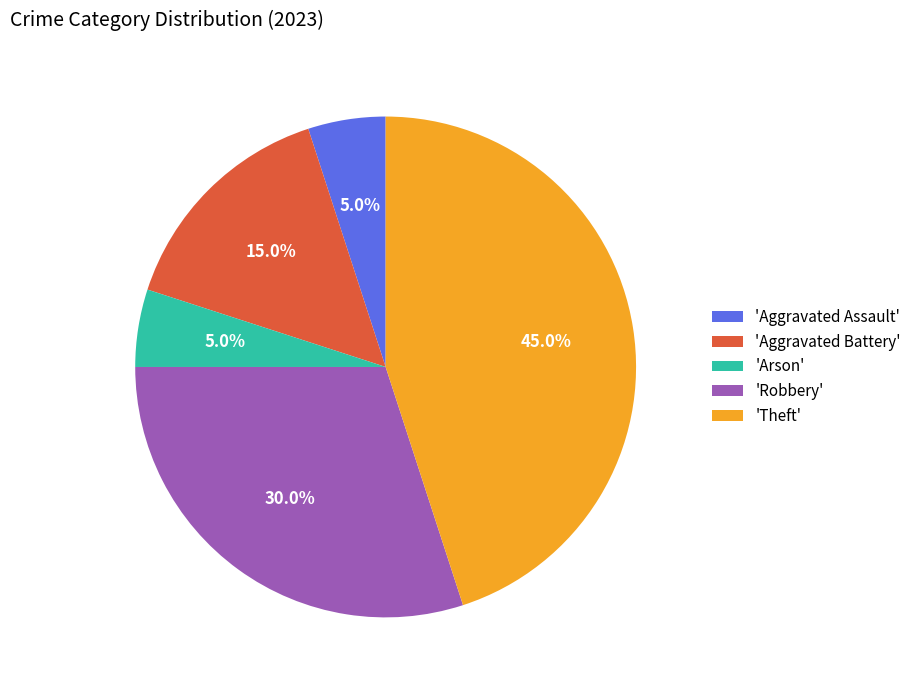

Combined, what portion of the pie is 'Arson' and 'Aggravated Assault'?

10.0%